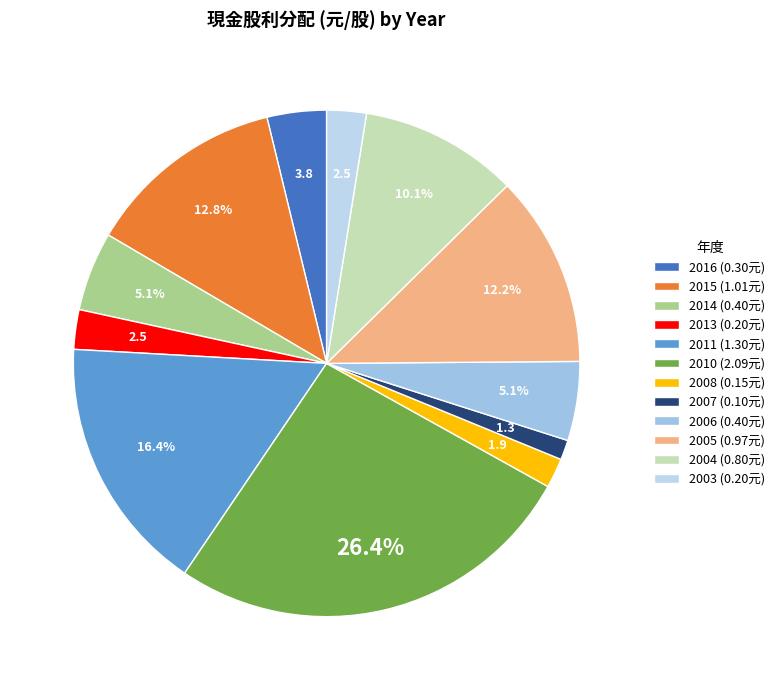

What is the change in value from 2006 to 2003?

-0.2